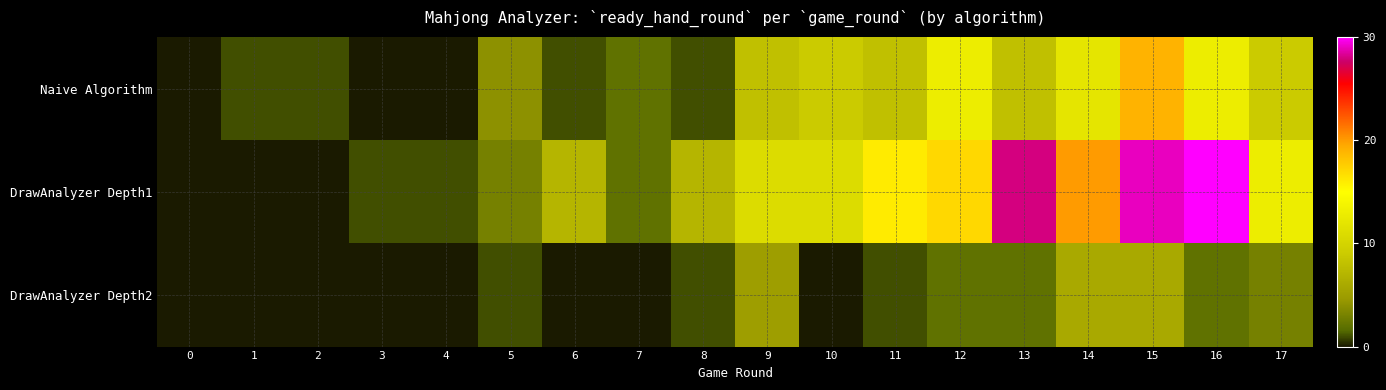

Reading right to left, list all the values displayed in this chart.

Naive Algorithm: 17=9	16=13	15=19	14=12	13=8	12=13	11=8	10=9	9=8	8=1	7=2	6=1	5=4	4=0	3=0	2=1	1=1	0=0
DrawAnalyzer Depth1: 17=13	16=30	15=29	14=20	13=28	12=17	11=16	10=11	9=11	8=7	7=2	6=7	5=3	4=1	3=1	2=0	1=0	0=0
DrawAnalyzer Depth2: 17=3	16=2	15=6	14=6	13=2	12=2	11=1	10=0	9=5	8=1	7=0	6=0	5=1	4=0	3=0	2=0	1=0	0=0